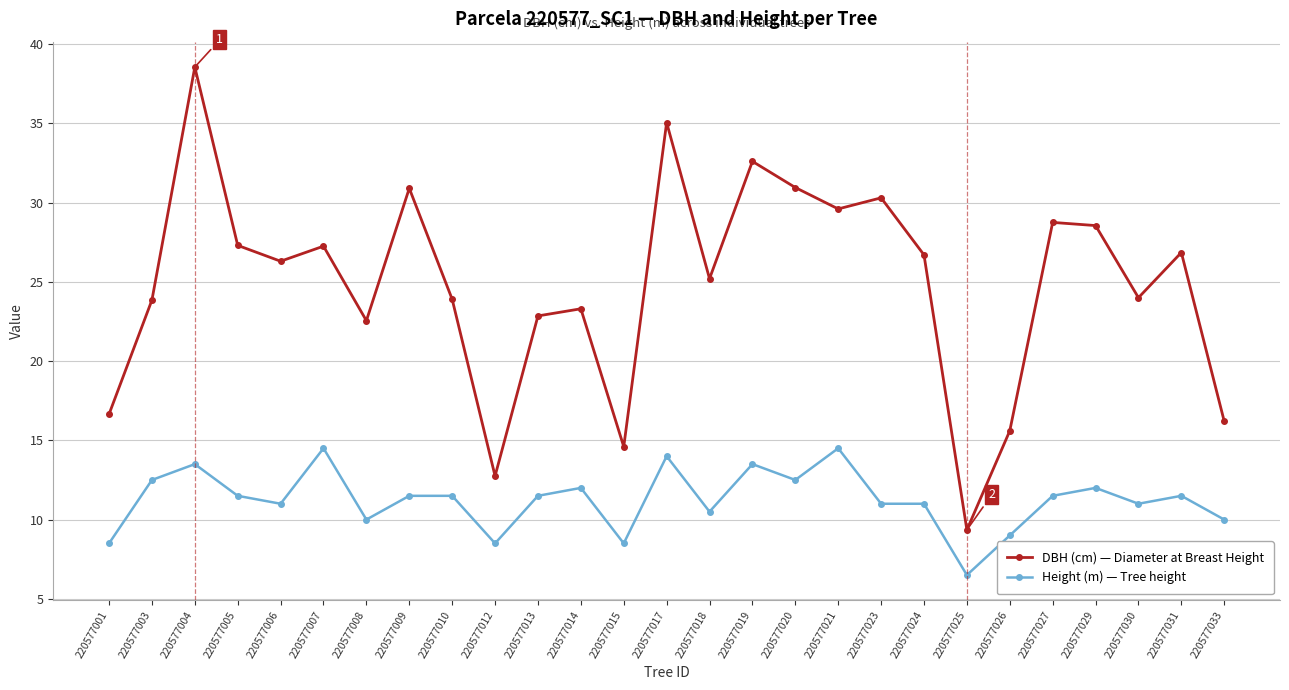

Which series has the largest range (max minus min)?

DBH (cm) — Diameter at Breast Height